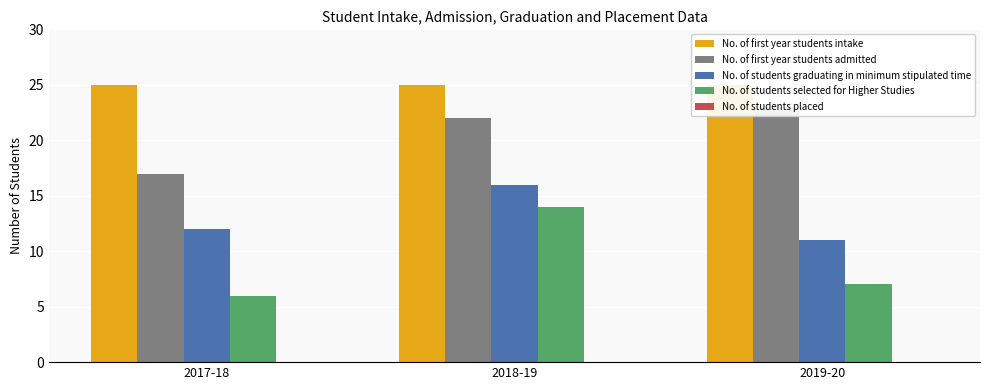

What is the total value across all series at 2018-19?

77